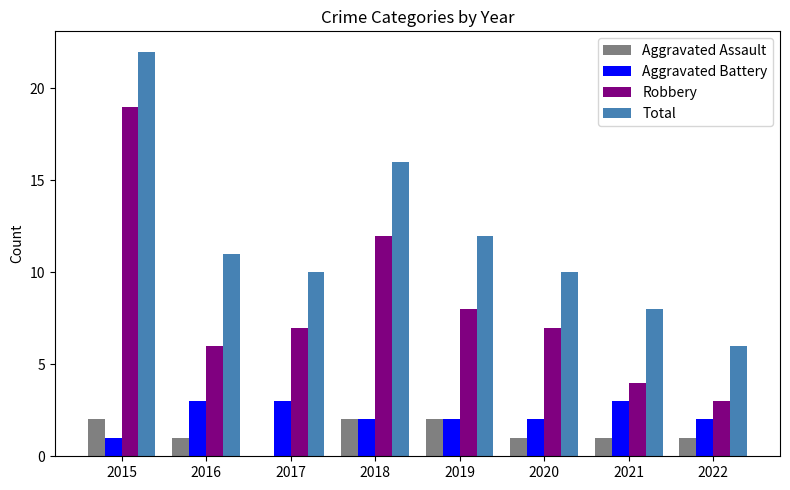

Reading left to right, transcribe all the data shown in this chart.

Aggravated Assault: 2	1	0	2	2	1	1	1
Aggravated Battery: 1	3	3	2	2	2	3	2
Robbery: 19	6	7	12	8	7	4	3
Total: 22	11	10	16	12	10	8	6